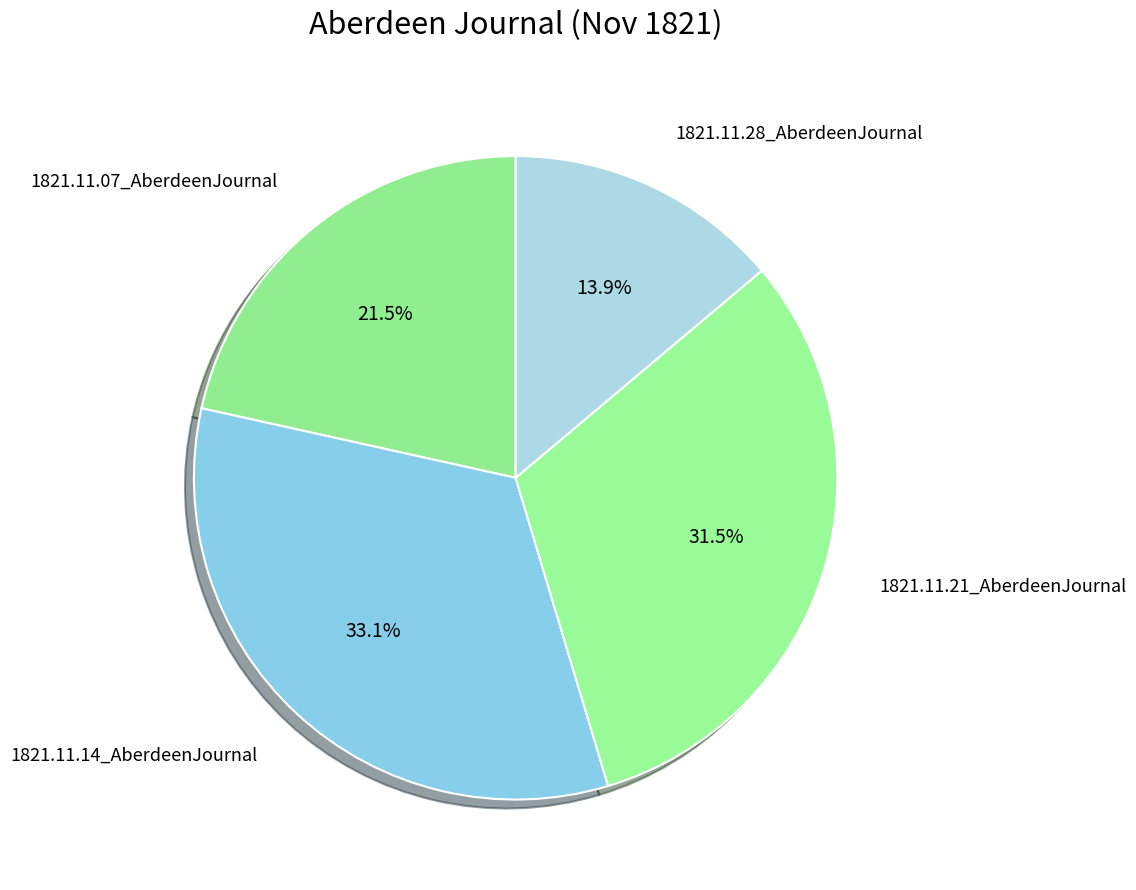

To the nearest percent, what is the difference between the largest and smallest slice percentages?

19%